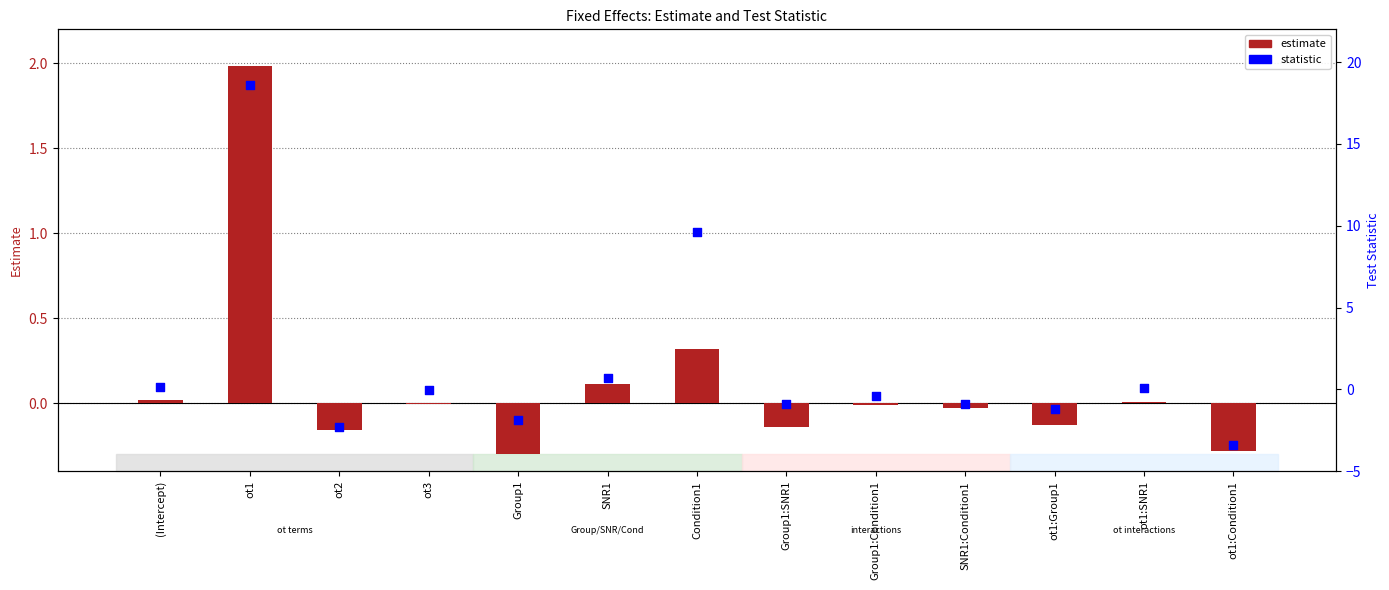

Which series reaches the maximum Y coordinate?

statistic